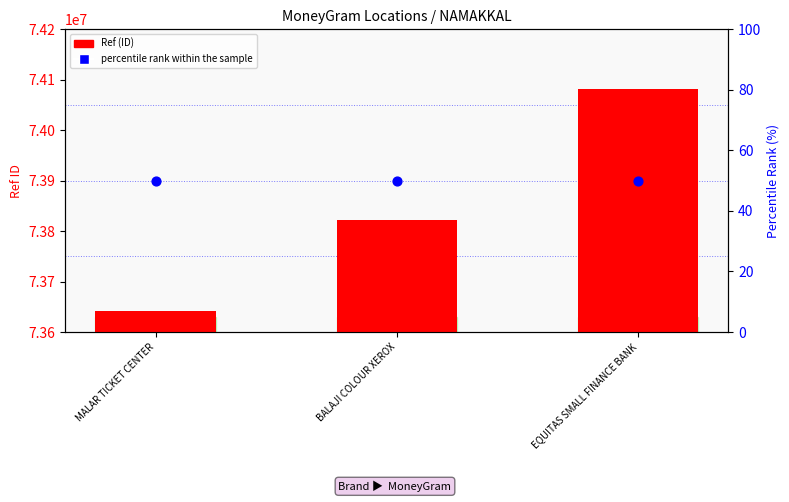

Which series reaches the minimum Y coordinate?

percentile rank within the sample